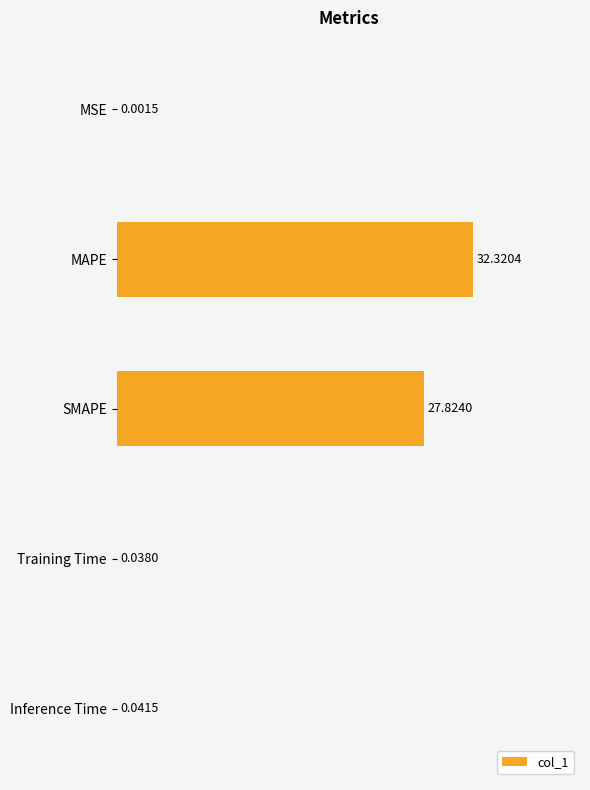

What is the sum of all values?

60.2